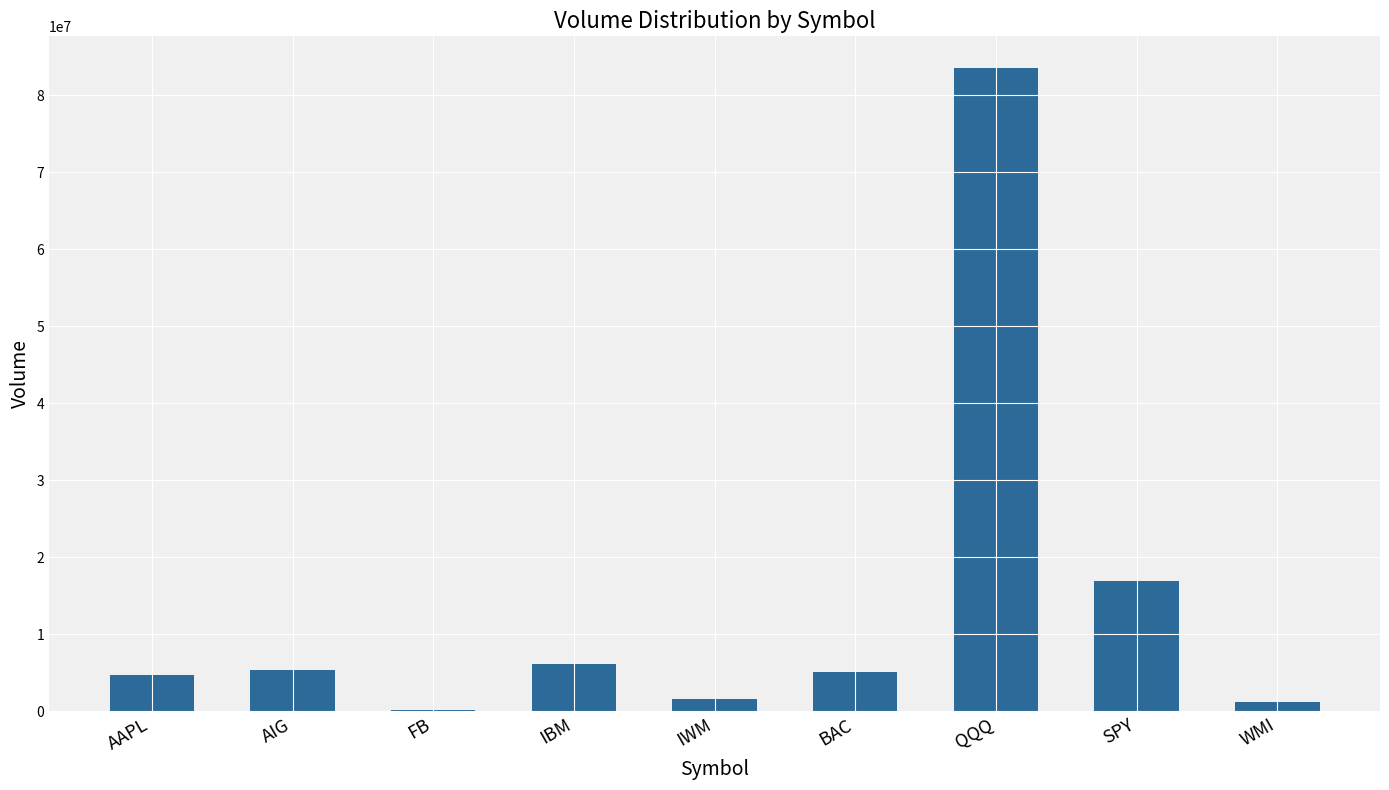

What is the greatest value displayed?

83507600